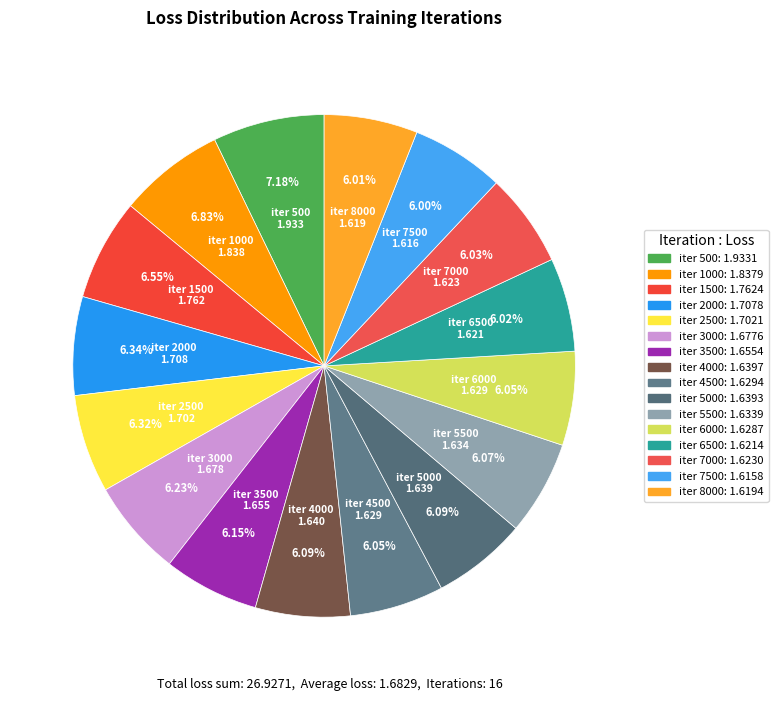

Does any single category account for the majority?

No